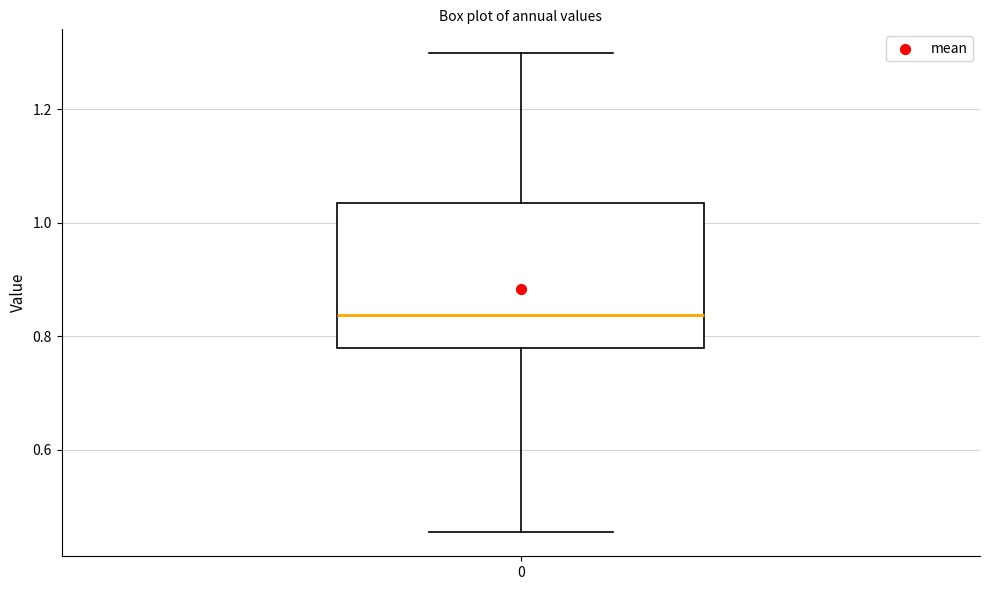

Where does the upper whisker of the box at x = 0 end on the y-axis? The values are not printed on the chart, so give them approximately, as read against the axis.

1.30